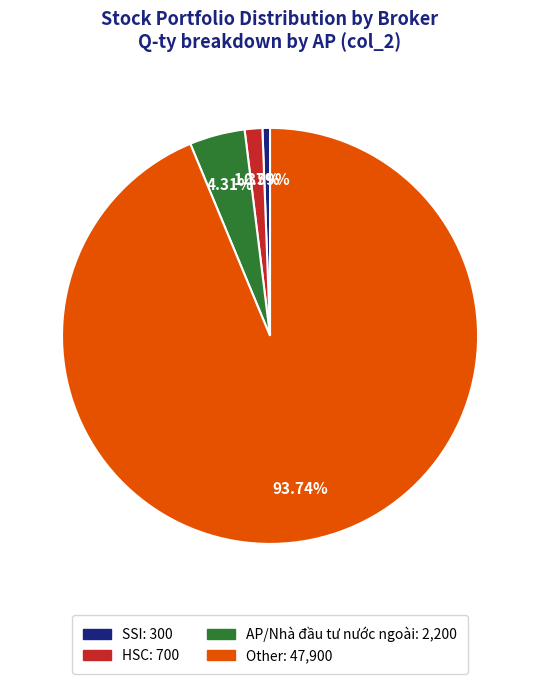

How many segments does this pie chart have?

4